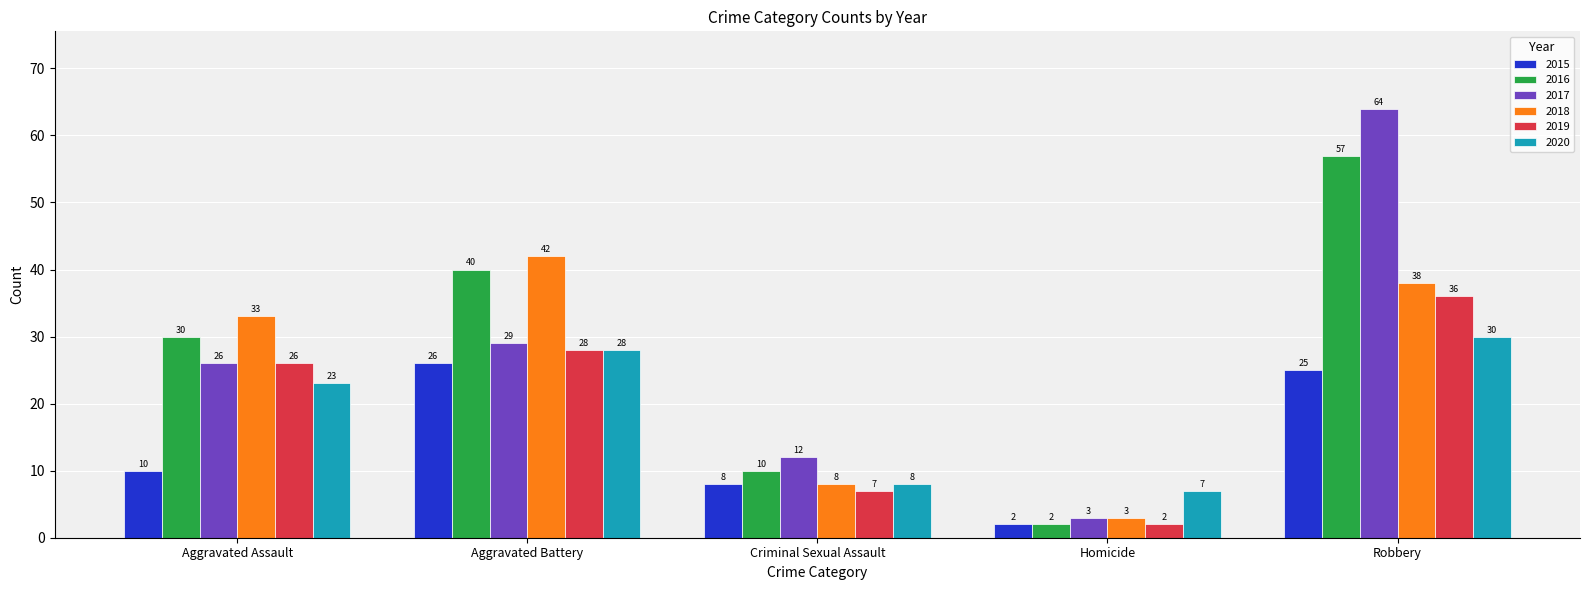

What is the difference between the highest and lowest values at Aggravated Assault?

23